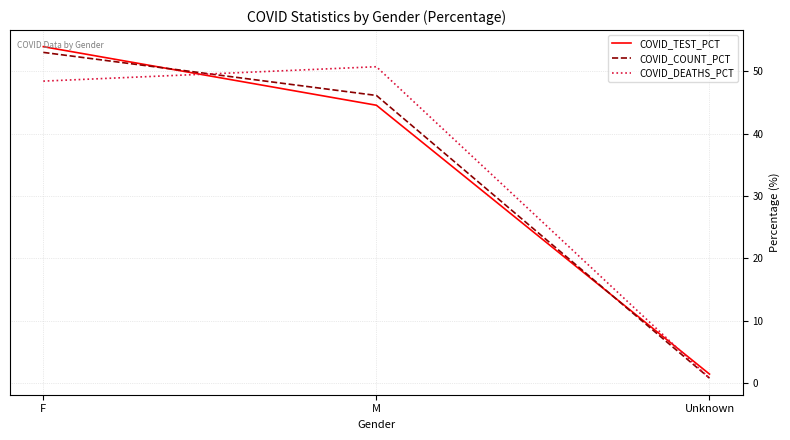

At which label is COVID_COUNT_PCT closest to 26?

M